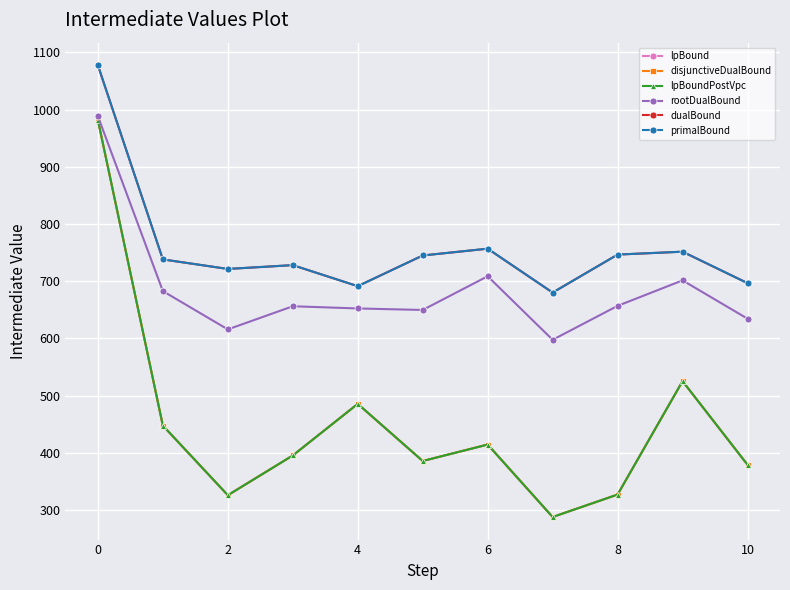

True or false: rootDualBound has more than 0 interior local peaks.

True